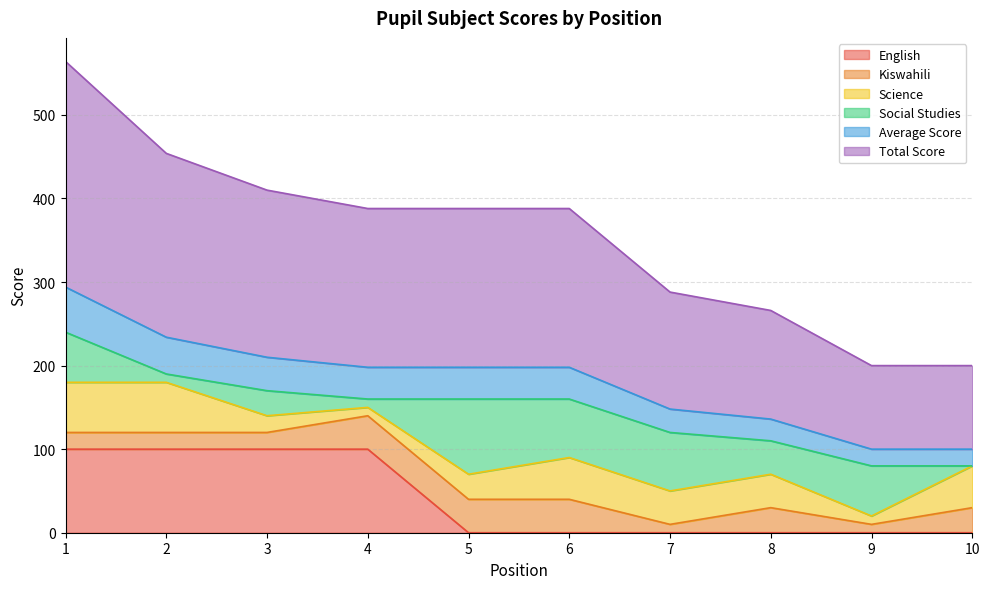

List the labels in order of Total Score value, largest first.

1, 2, 3, 4, 5, 6, 7, 8, 9, 10